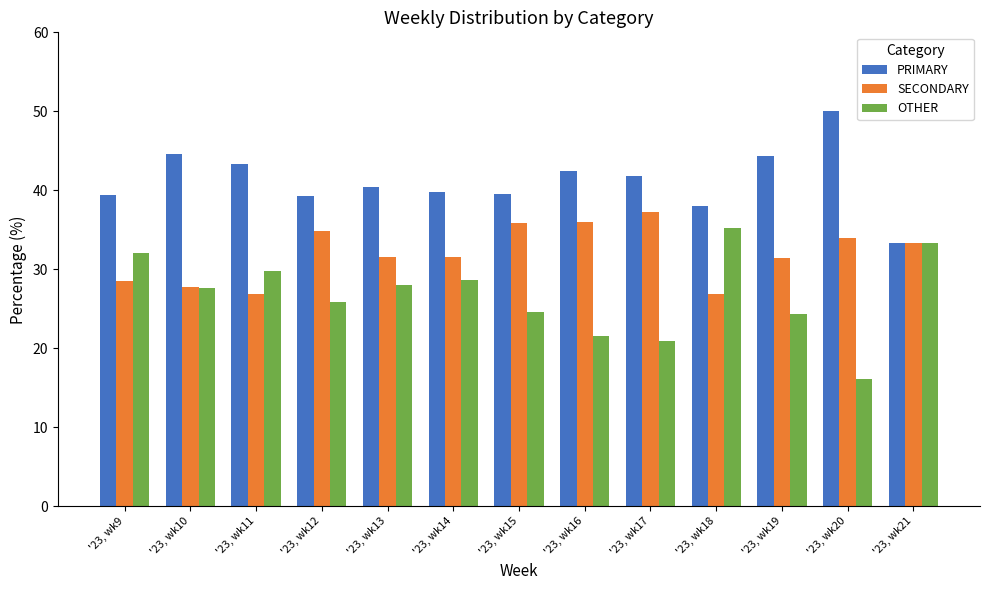

Are the bars horizontal?

No